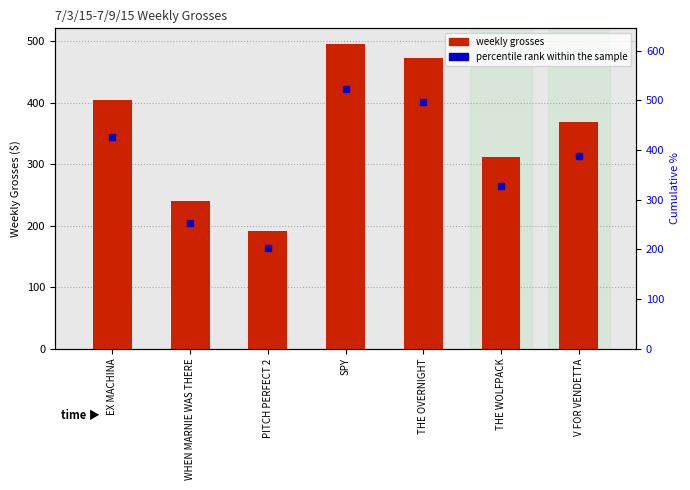

Count the number of categories in the chart.

7